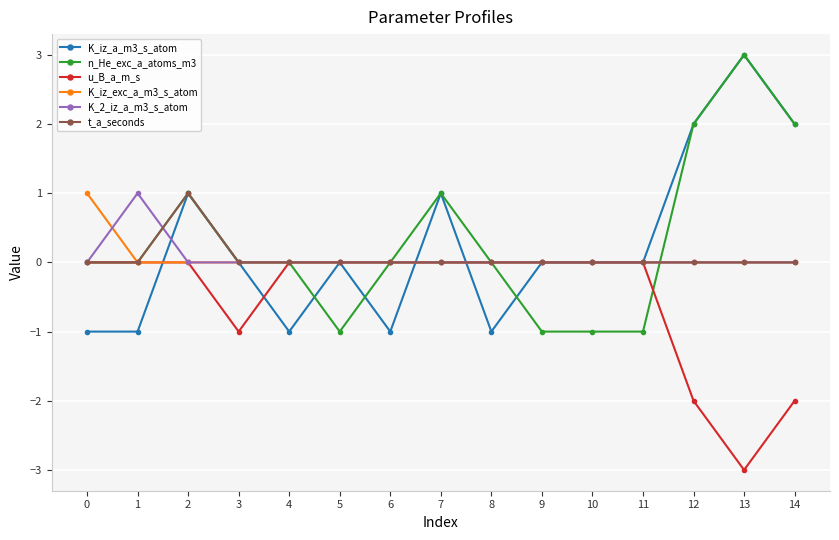

Reading left to right, extract all data points from this chart.

K_iz_a_m3_s_atom: 0=-1	1=-1	2=1	3=0	4=-1	5=0	6=-1	7=1	8=-1	9=0	10=0	11=0	12=2	13=3	14=2
n_He_exc_a_atoms_m3: 0=0	1=0	2=1	3=0	4=0	5=-1	6=0	7=1	8=0	9=-1	10=-1	11=-1	12=2	13=3	14=2
u_B_a_m_s: 0=0	1=0	2=0	3=-1	4=0	5=0	6=0	7=0	8=0	9=0	10=0	11=0	12=-2	13=-3	14=-2
K_iz_exc_a_m3_s_atom: 0=1	1=0	2=0	3=0	4=0	5=0	6=0	7=0	8=0	9=0	10=0	11=0	12=0	13=0	14=0
K_2_iz_a_m3_s_atom: 0=0	1=1	2=0	3=0	4=0	5=0	6=0	7=0	8=0	9=0	10=0	11=0	12=0	13=0	14=0
t_a_seconds: 0=0	1=0	2=1	3=0	4=0	5=0	6=0	7=0	8=0	9=0	10=0	11=0	12=0	13=0	14=0